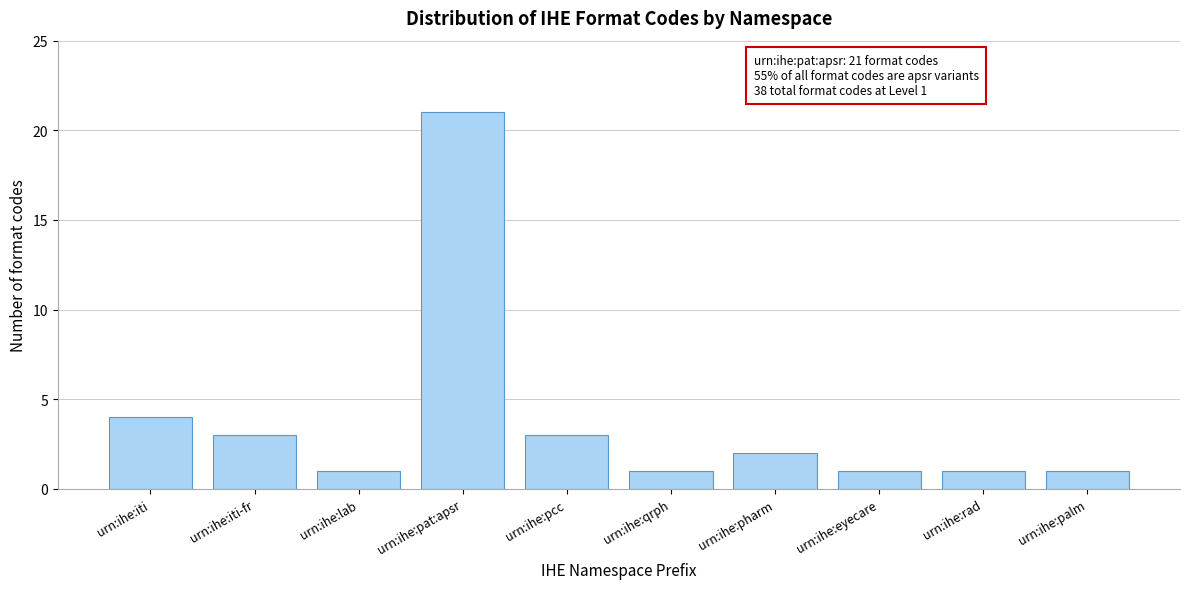

Reading right to left, transcribe all the data shown in this chart.

1	1	1	2	1	3	21	1	3	4